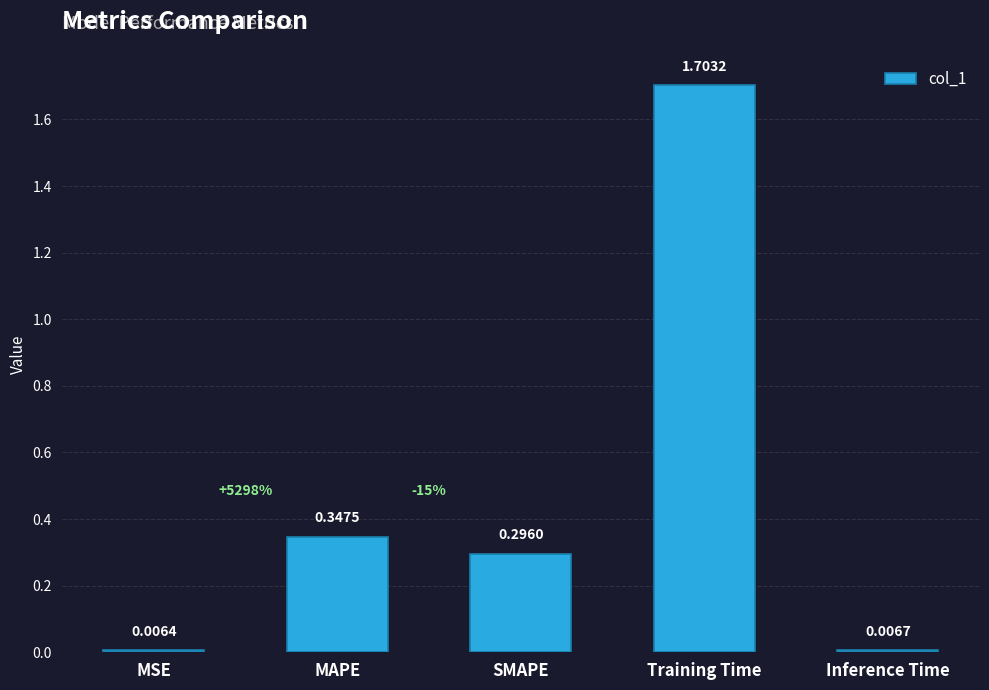

Which has a higher value, MAPE or MSE?

MAPE